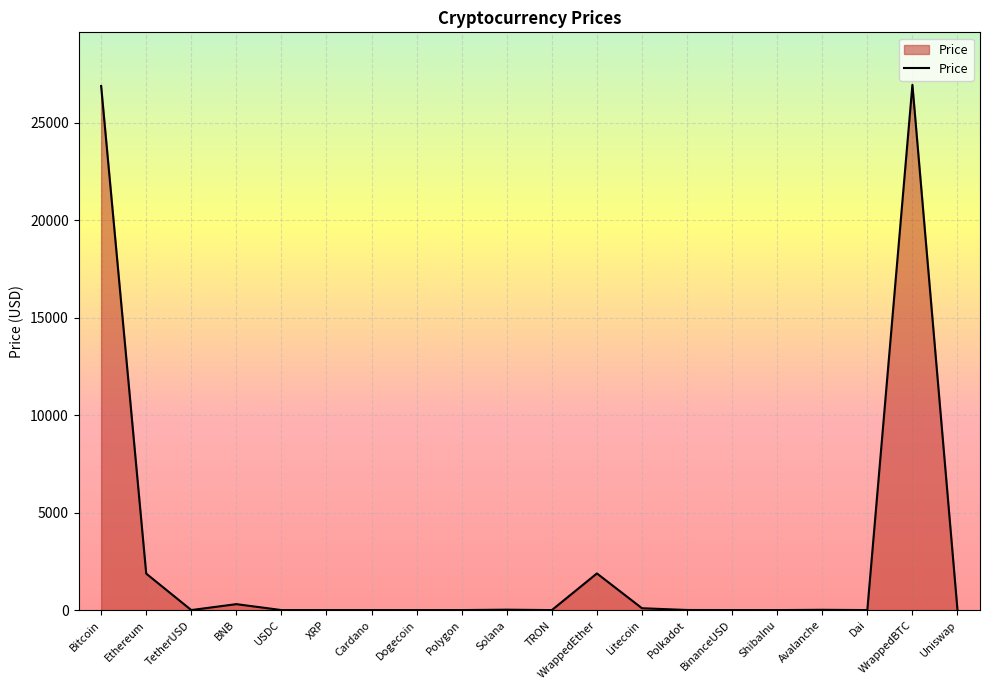

What is the maximum value shown in the chart?

26932.2